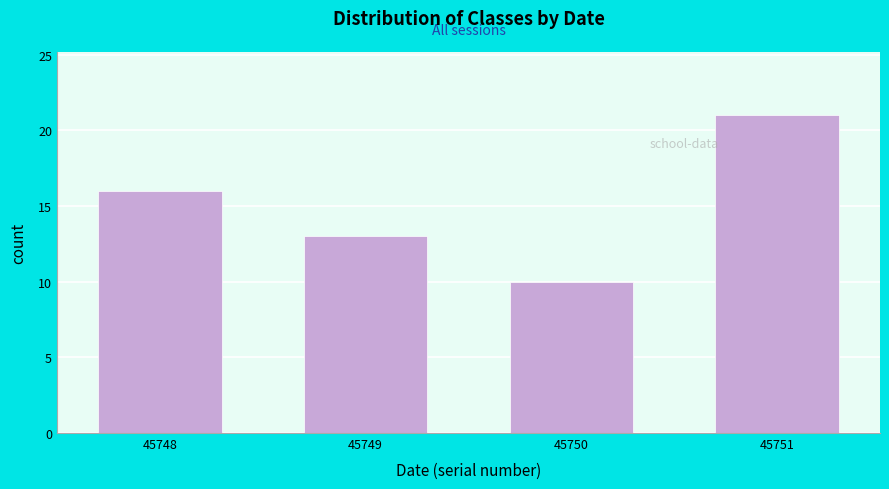

Reading left to right, list all the values displayed in this chart.

45748=16	45749=13	45750=10	45751=21